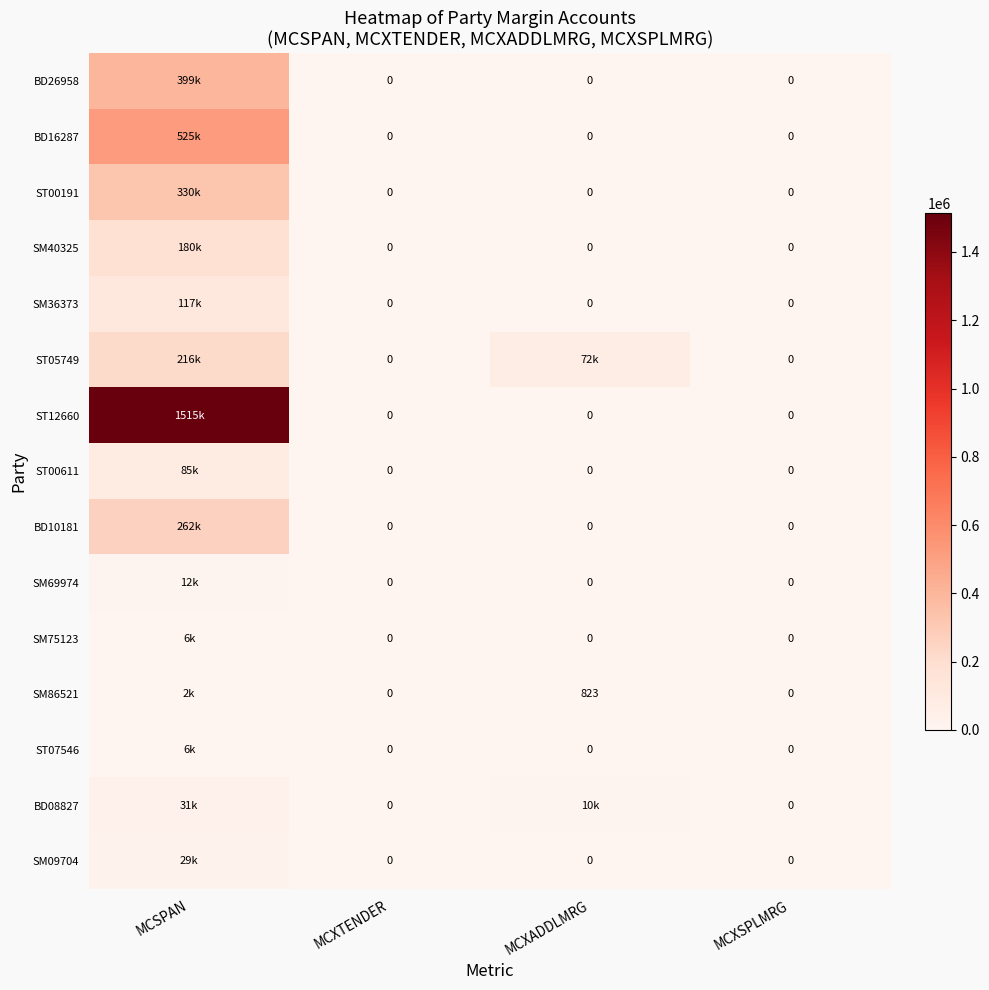

Count the number of categories in the chart.

4